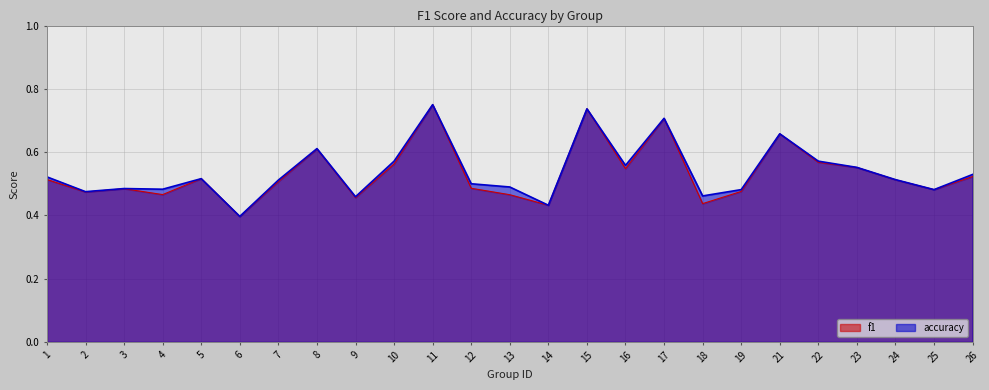

What is the sum of all f1 values?

13.3